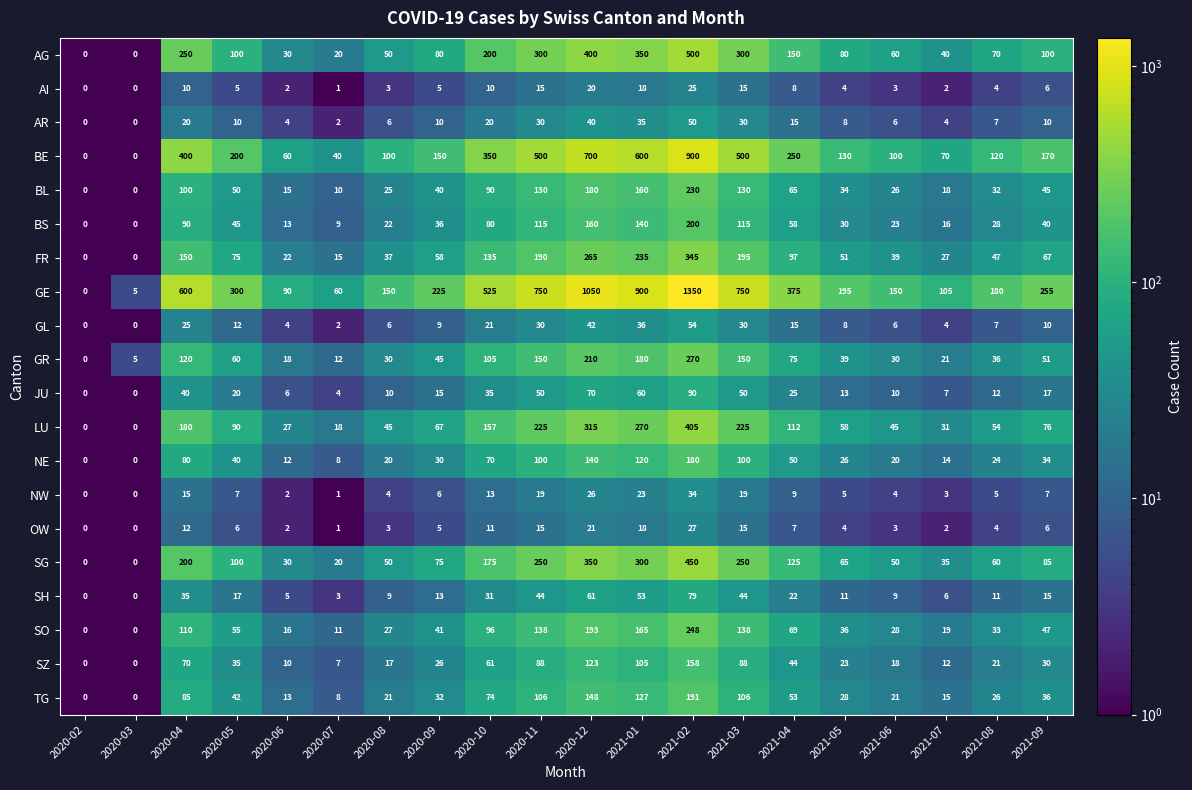

Which series has the largest total across all categories?

GE